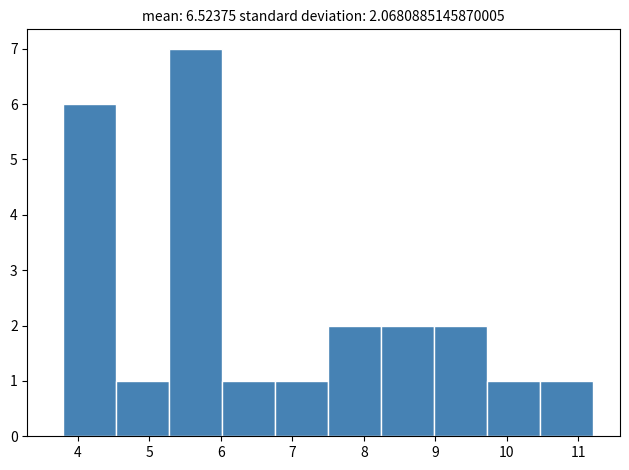

What is the height of the bar covering 7.5 to 8.2 on the x-axis? Neither the bar edges nor the heights are printed on the chart, so give them approximately, as read against the axes.

2